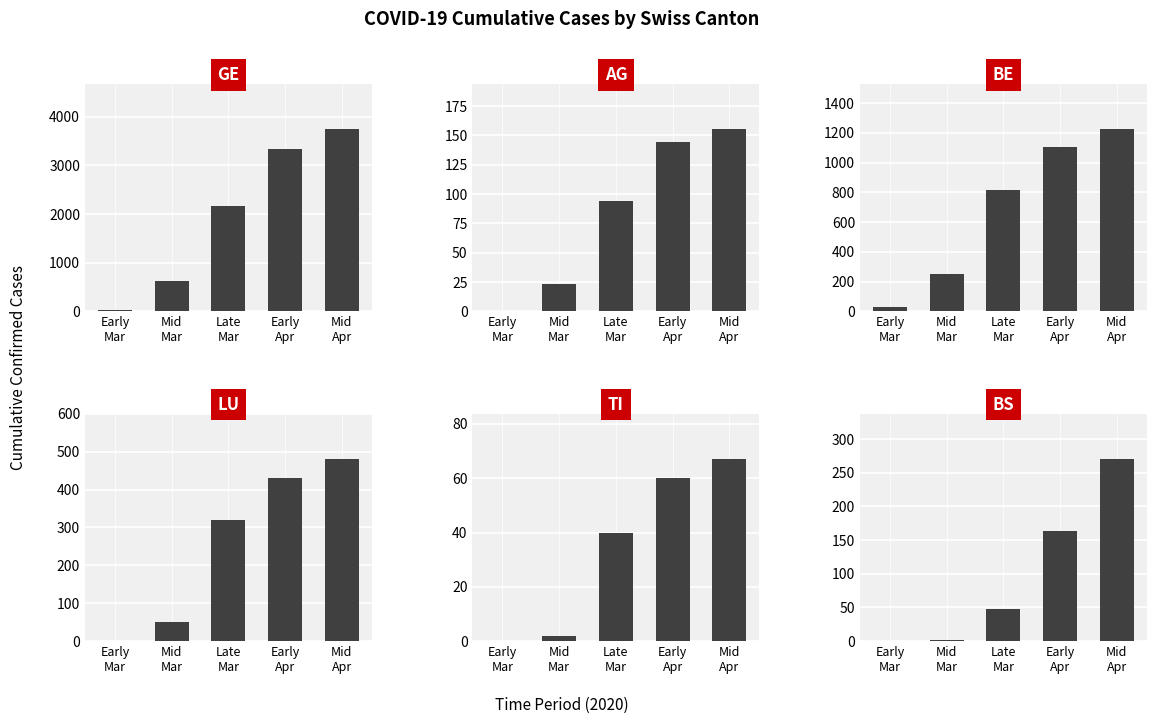

How many data points in BS are less than 47?

2